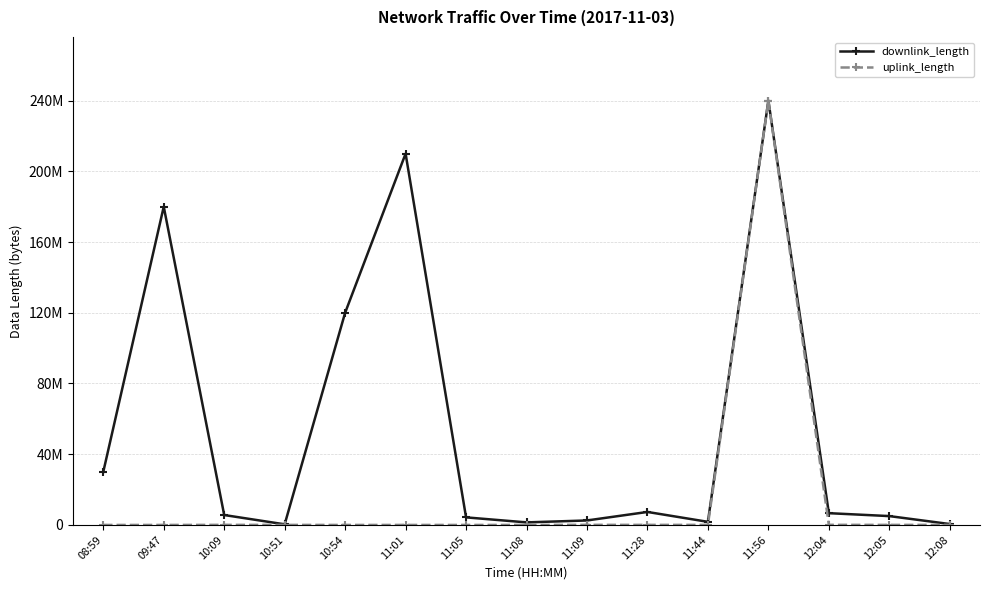

Is this an area chart (filled region under the line)?

No